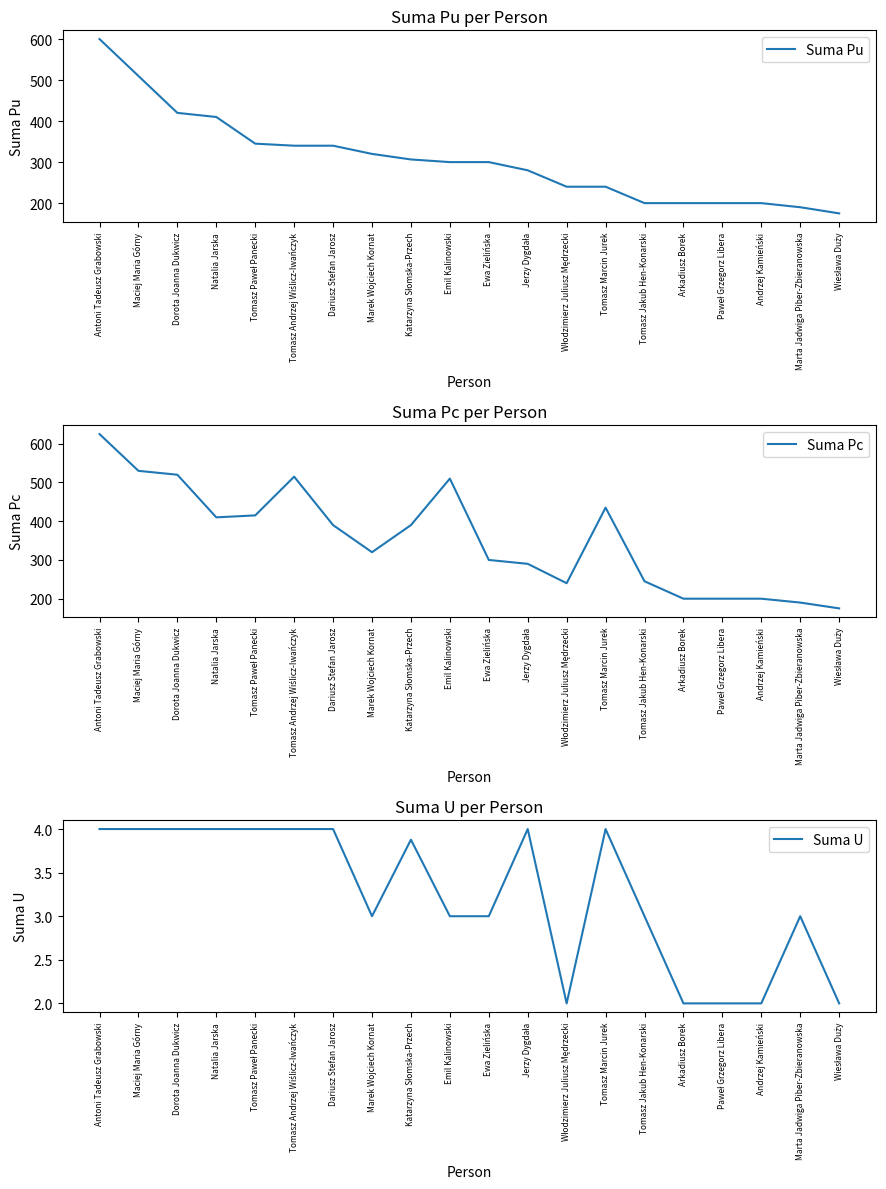

At which label does Suma Pc first exceed 390?

Antoni Tadeusz Grabowski